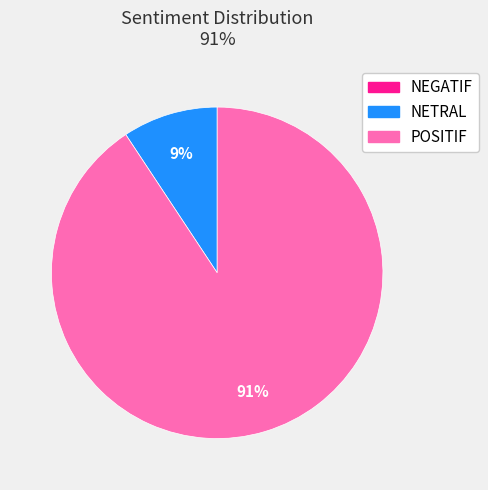

True or false: POSITIF accounts for 91% of the total.

True